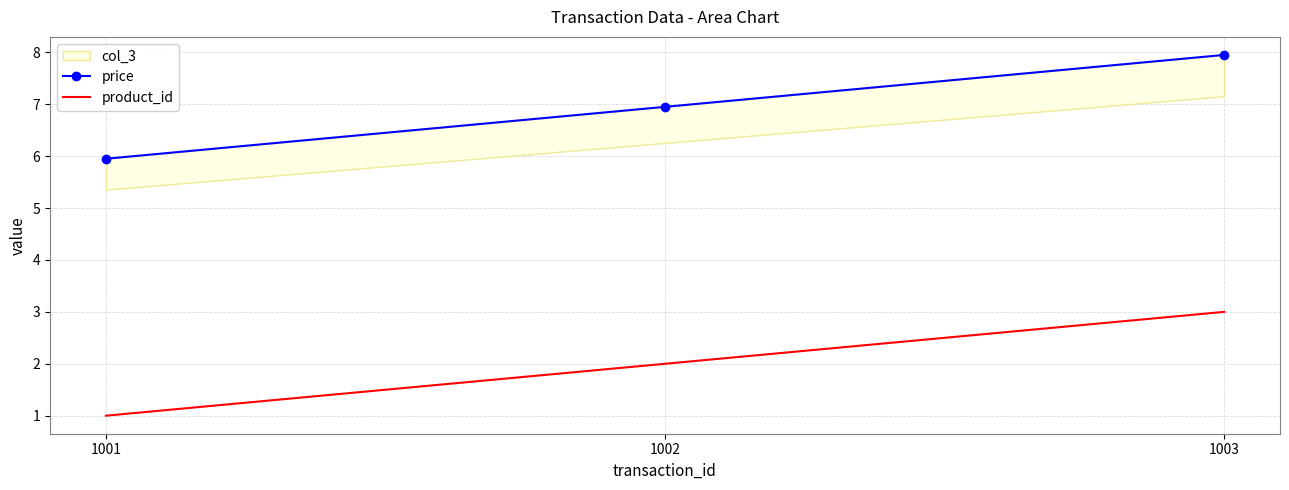

At 1002, list the series in order from smallest to largest.

product_id, price